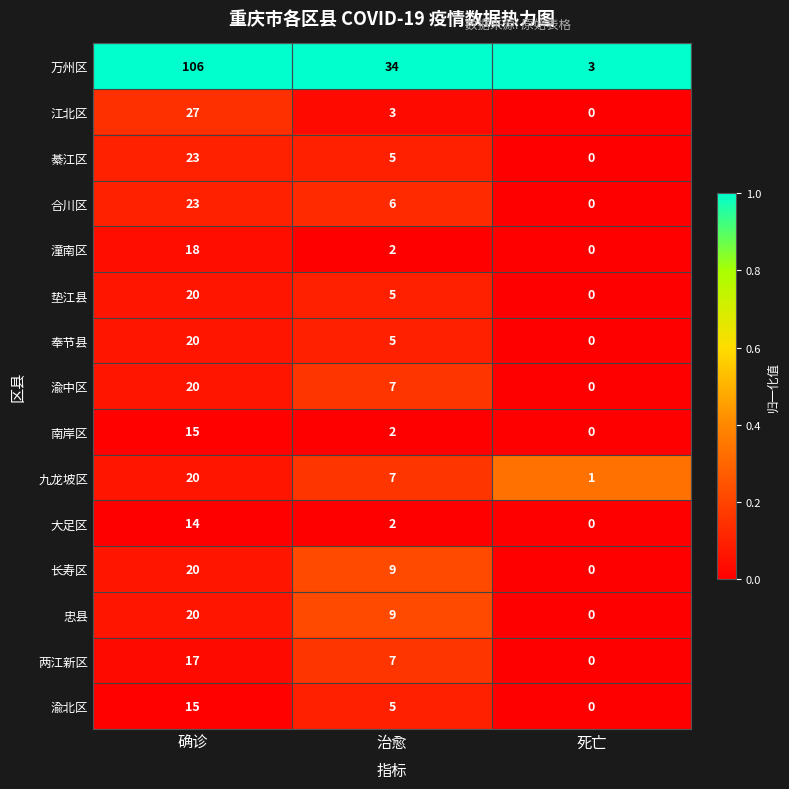

Which series has the largest range (max minus min)?

万州区